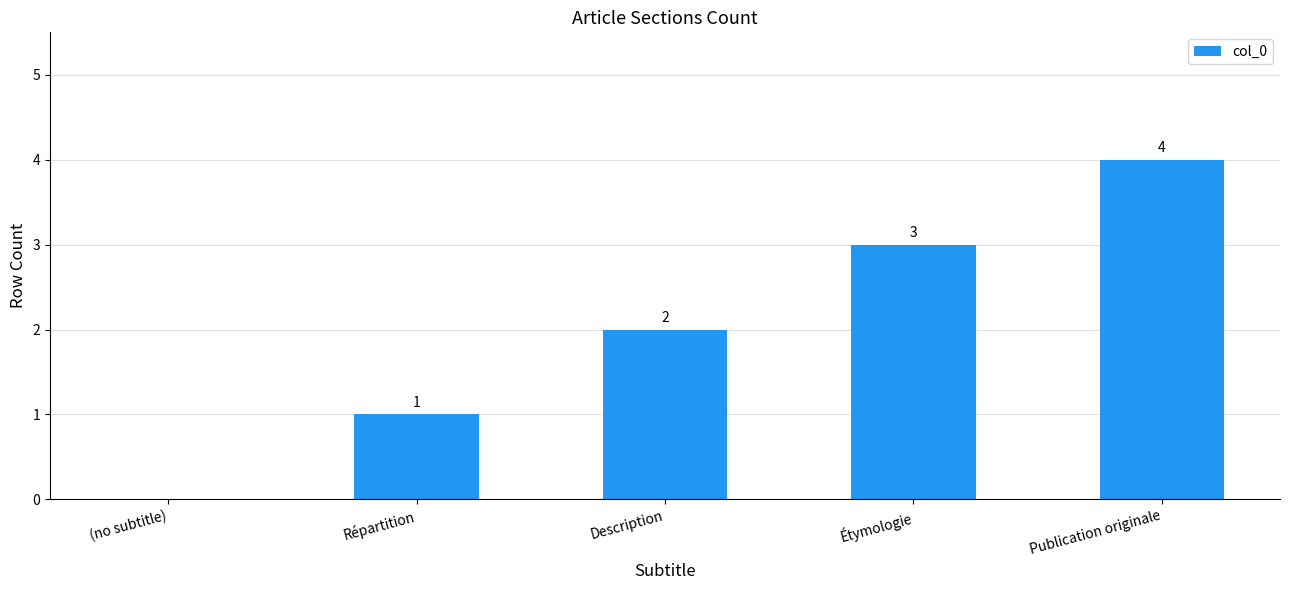

Which has a higher value, (no subtitle) or Description?

Description